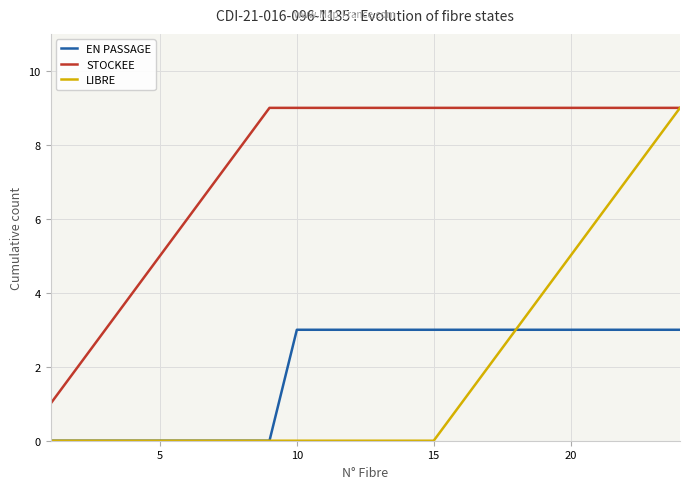

Which series has the widest spread of values?

LIBRE